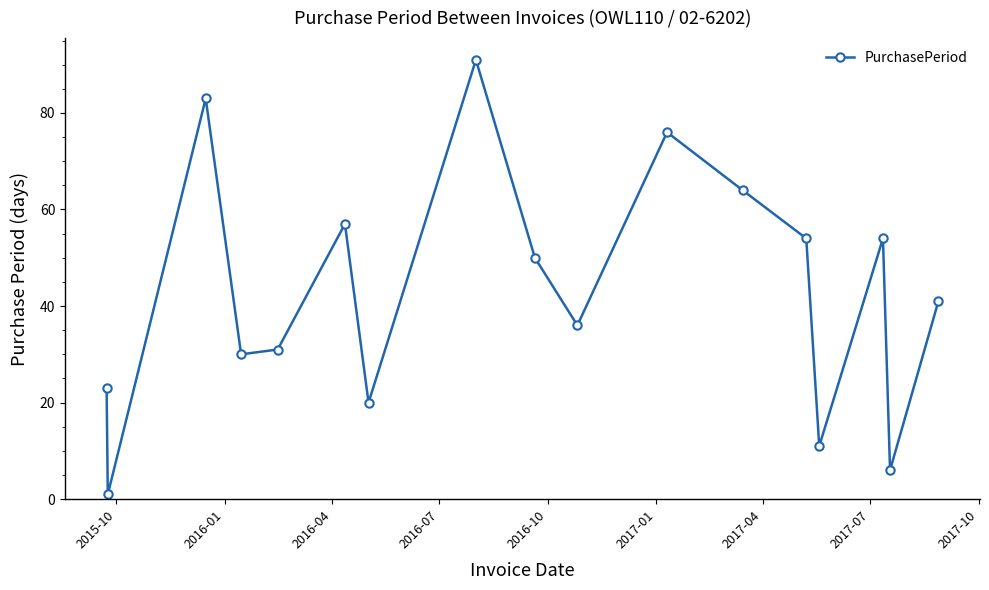

Does the chart have visible grid lines?

No